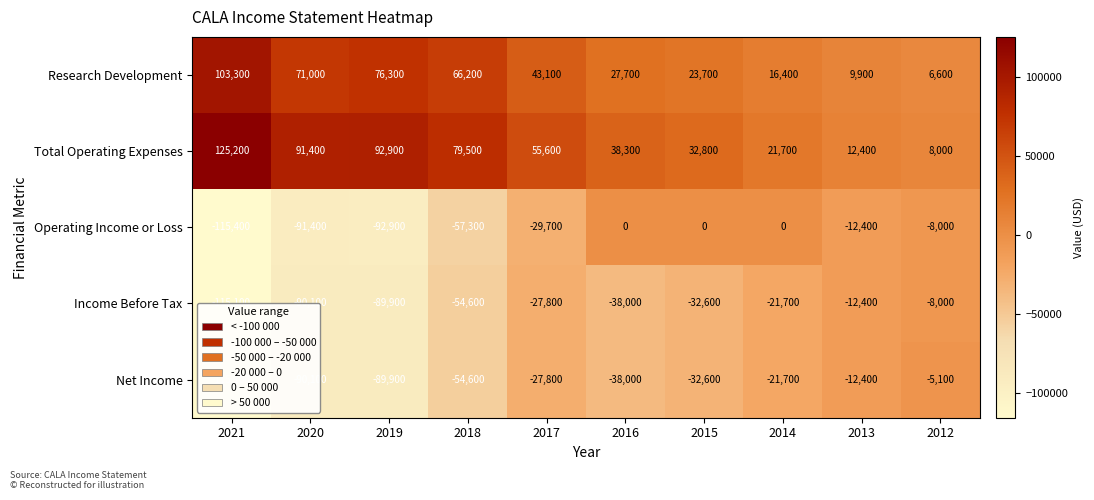

How many values in the Net Income series are below -32600?

5